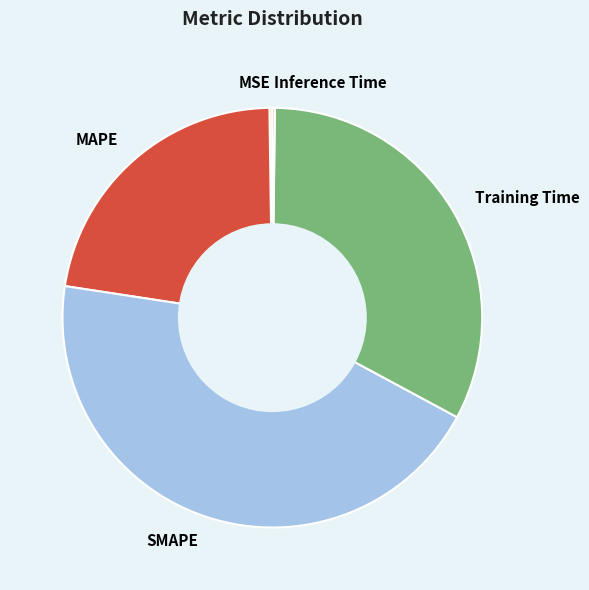

Which slice is the largest?

SMAPE